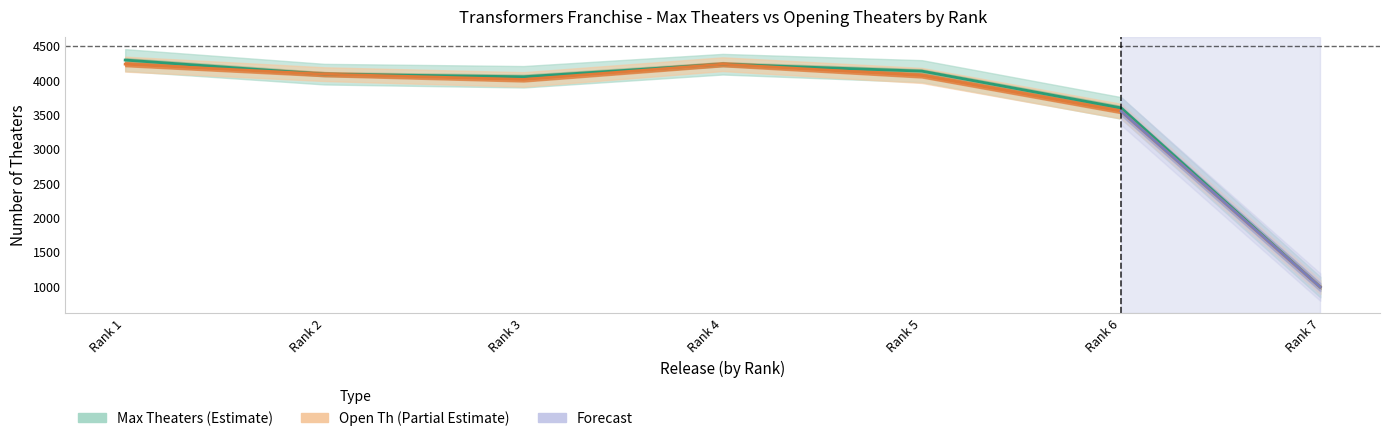

True or false: Max Theaters and Open Th cross at least once.

False